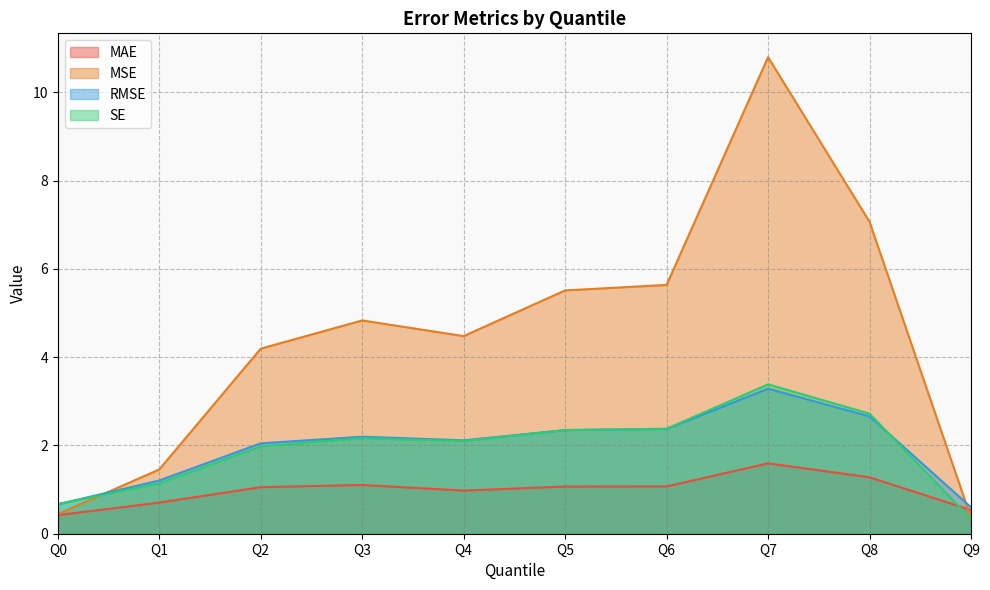

True or false: MSE has more than 0 points higher than both neighbors.

True